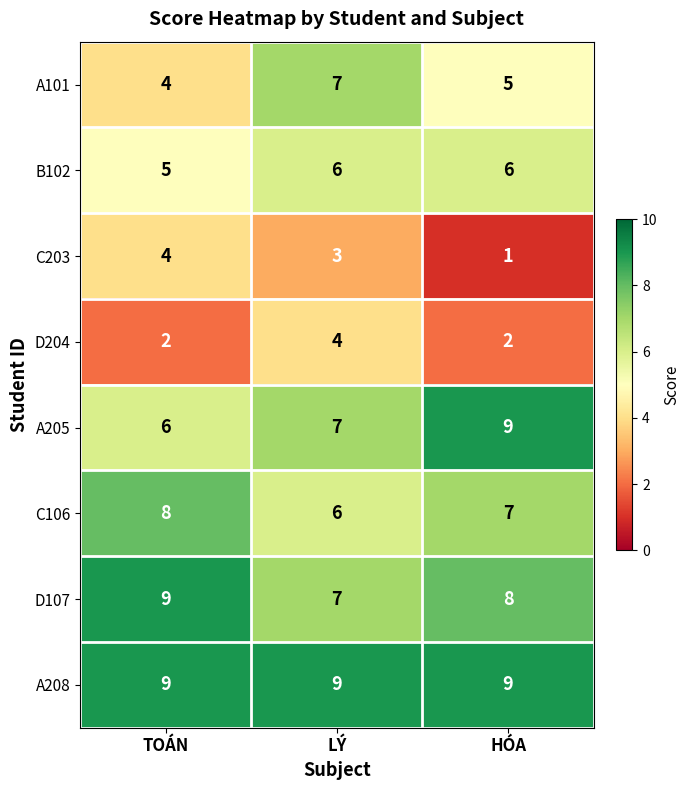

At how many categories does at least one series exceed 4?

3